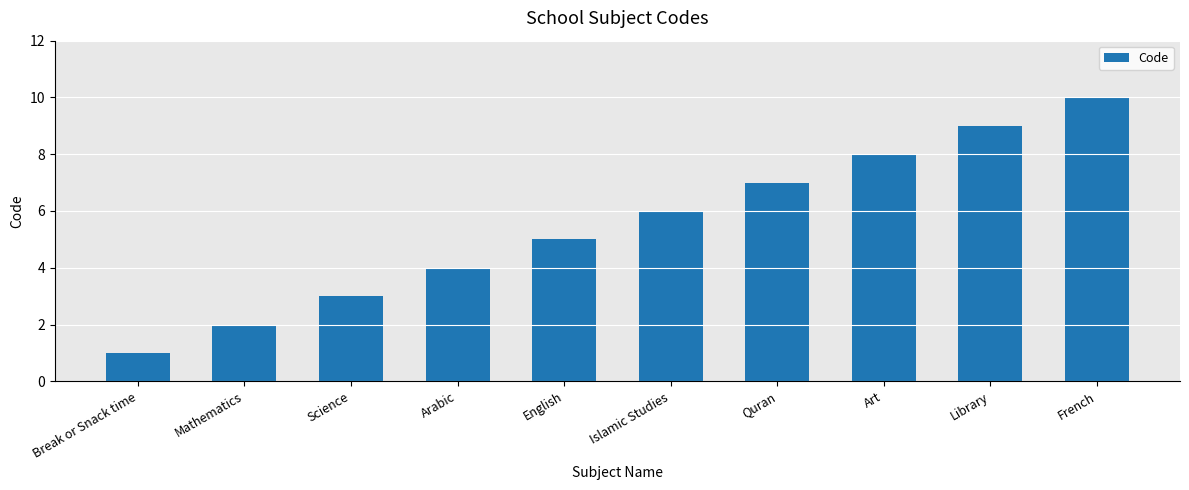

How many categories are shown in the chart?

10